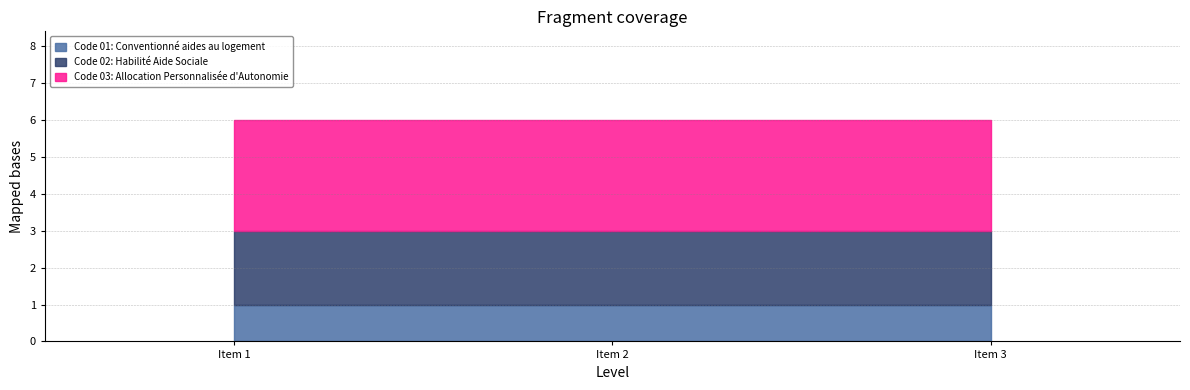

What is the difference between the second highest and minimum values?

1